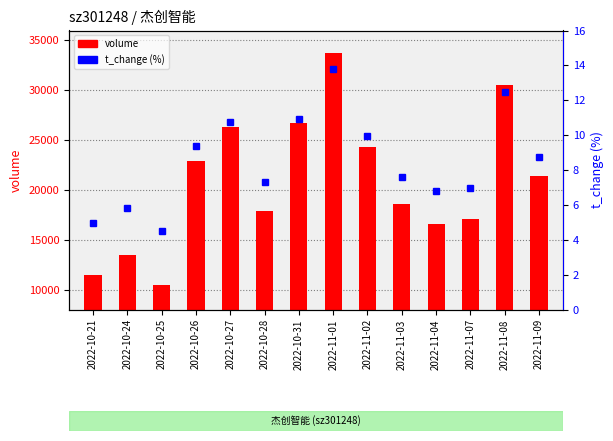

Is it true that volume equals 5028.2 at 2022-10-25?

False